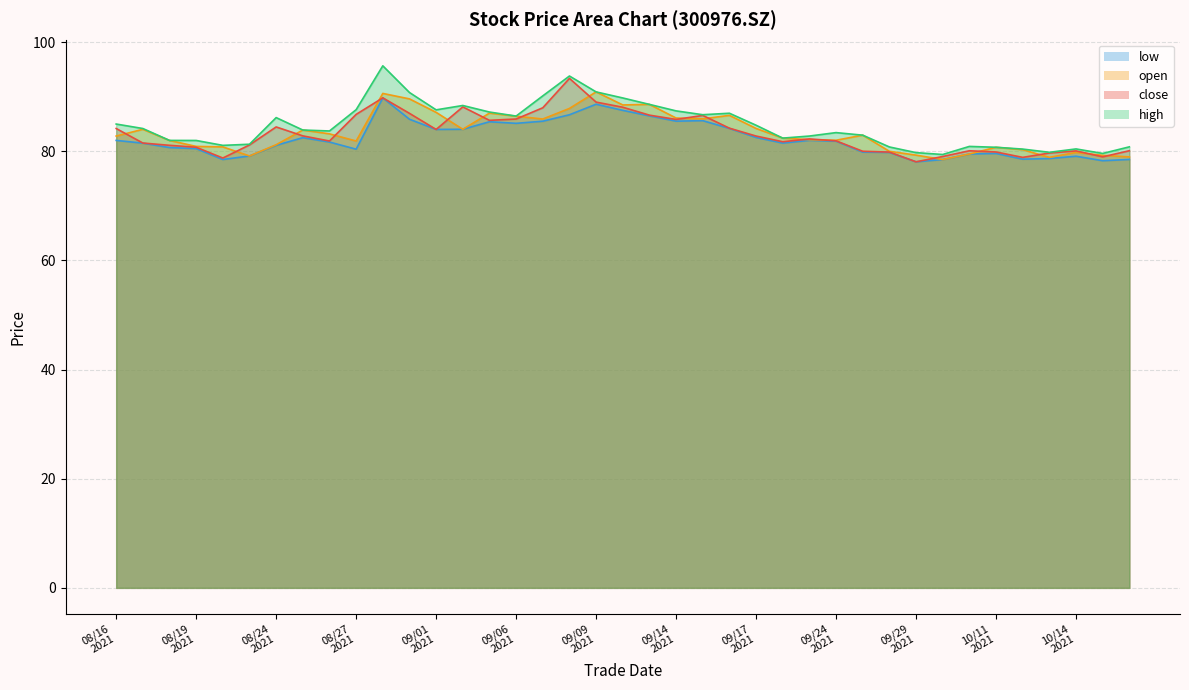

Count the number of categories in the chart.

39